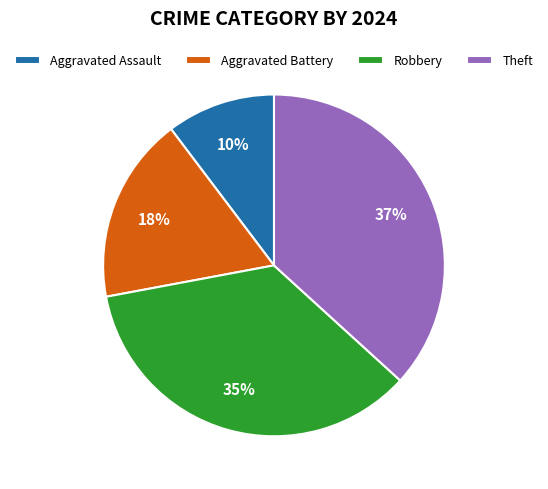

Does any single category account for the majority?

No